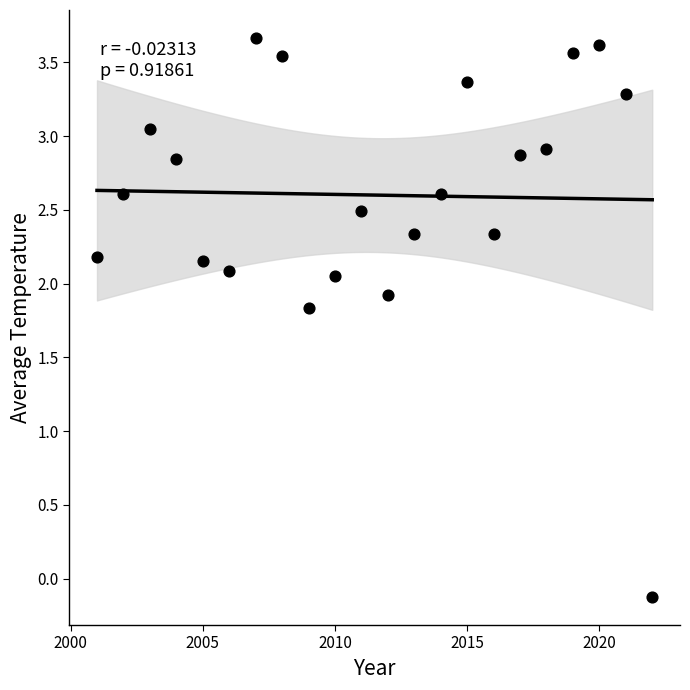

What Y value in the scatter plot is closest to 1?

1.8